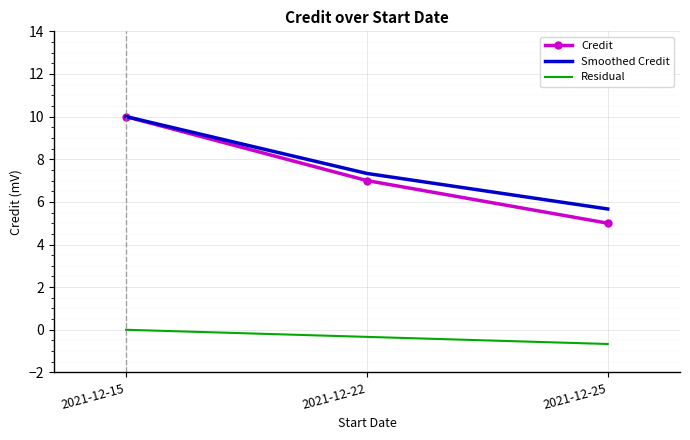

What is the sum of the Residual values at 2021-12-25 and 2021-12-22?

-1.0